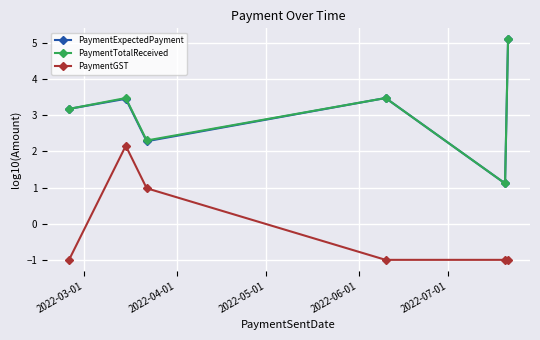

How many PaymentGST values are between -1 and 0?

4